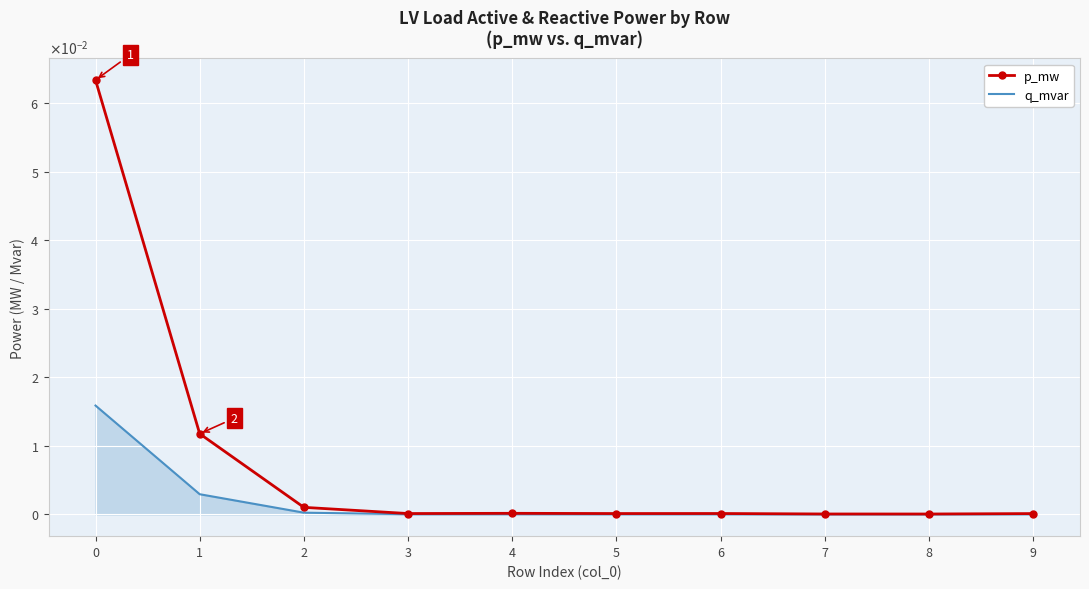

Reading left to right, extract all data points from this chart.

p_mw: 0.1	0.0	0.0	0.0	0.0	0.0	0.0	0.0	0.0	0.0
q_mvar: 0.0	0.0	0.0	0.0	0.0	0.0	0.0	0.0	0.0	0.0